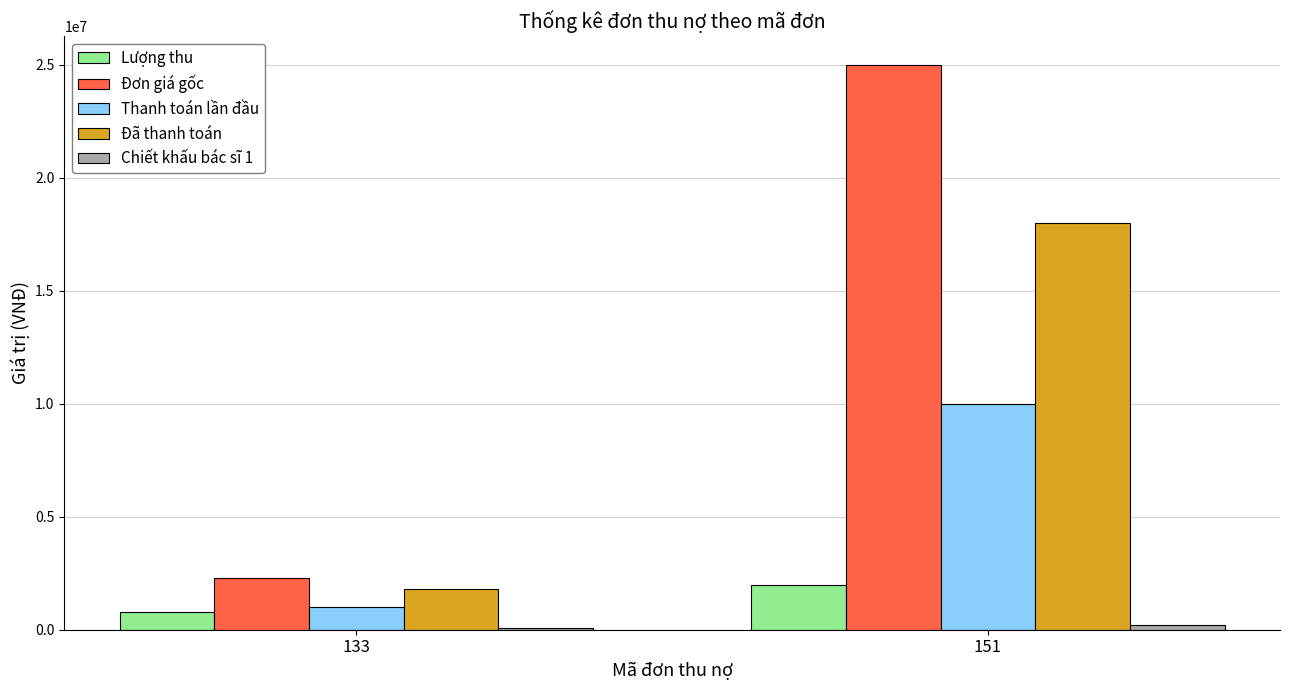

Rank the categories by Đơn giá gốc value from lowest to highest.

133, 151